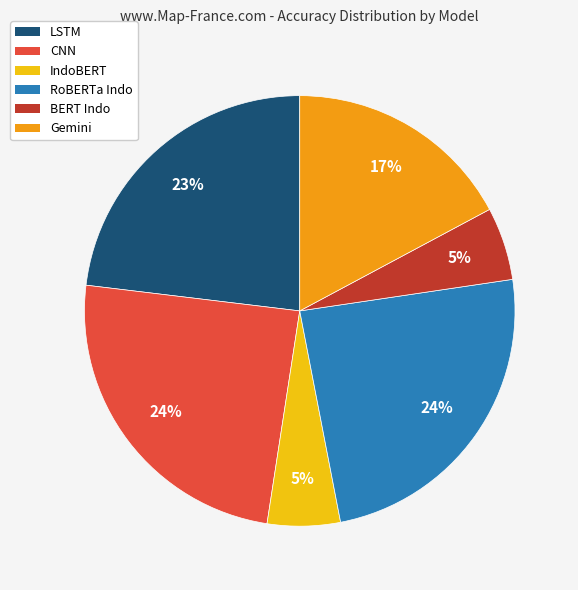

Which has a higher value, Gemini or RoBERTa Indo?

RoBERTa Indo